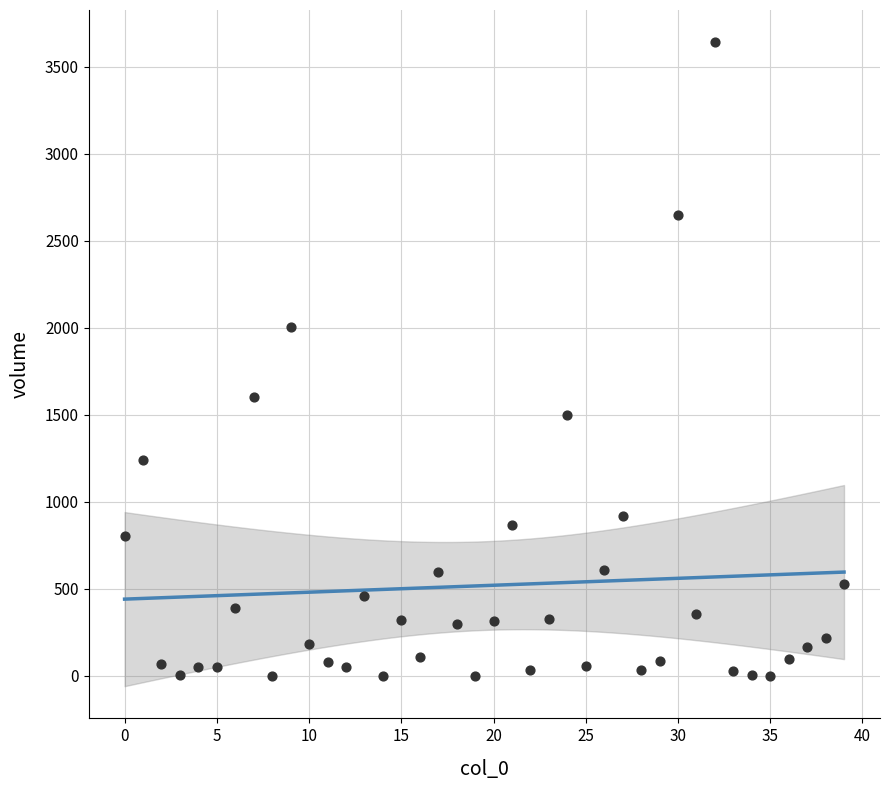

What is the range of Y values (max minus min)?

3642.2